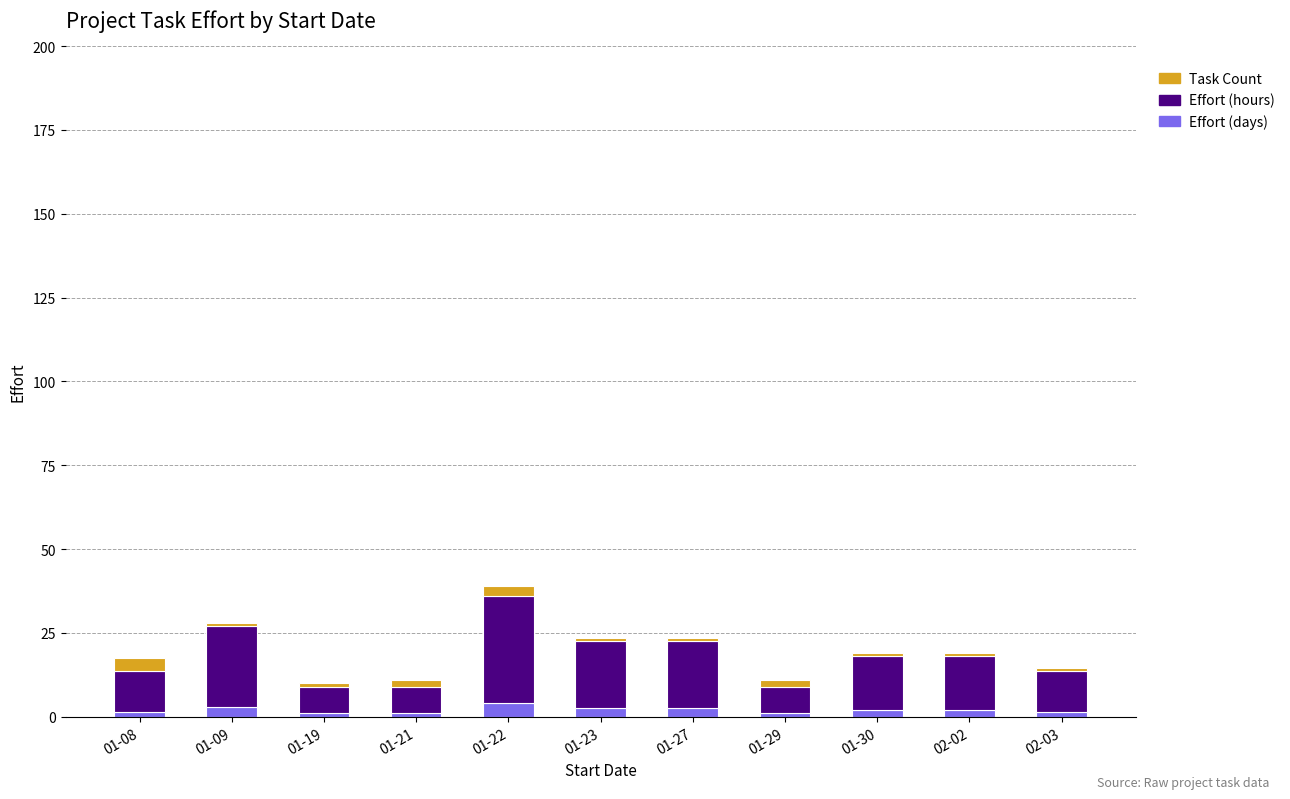

Is it true that Effort (days) equals 1.5 at 01-08?

True